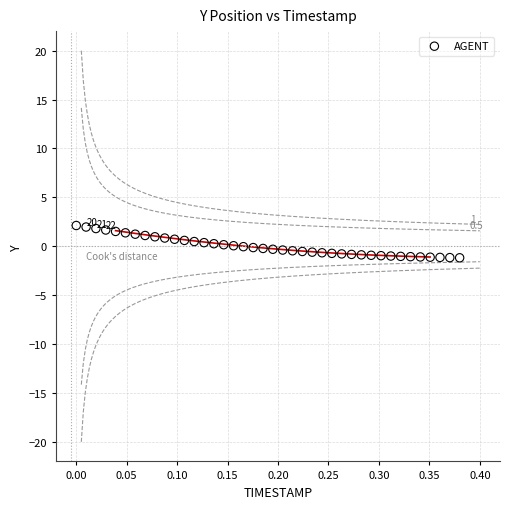

What is the range of Y values (max minus min)?

3.3